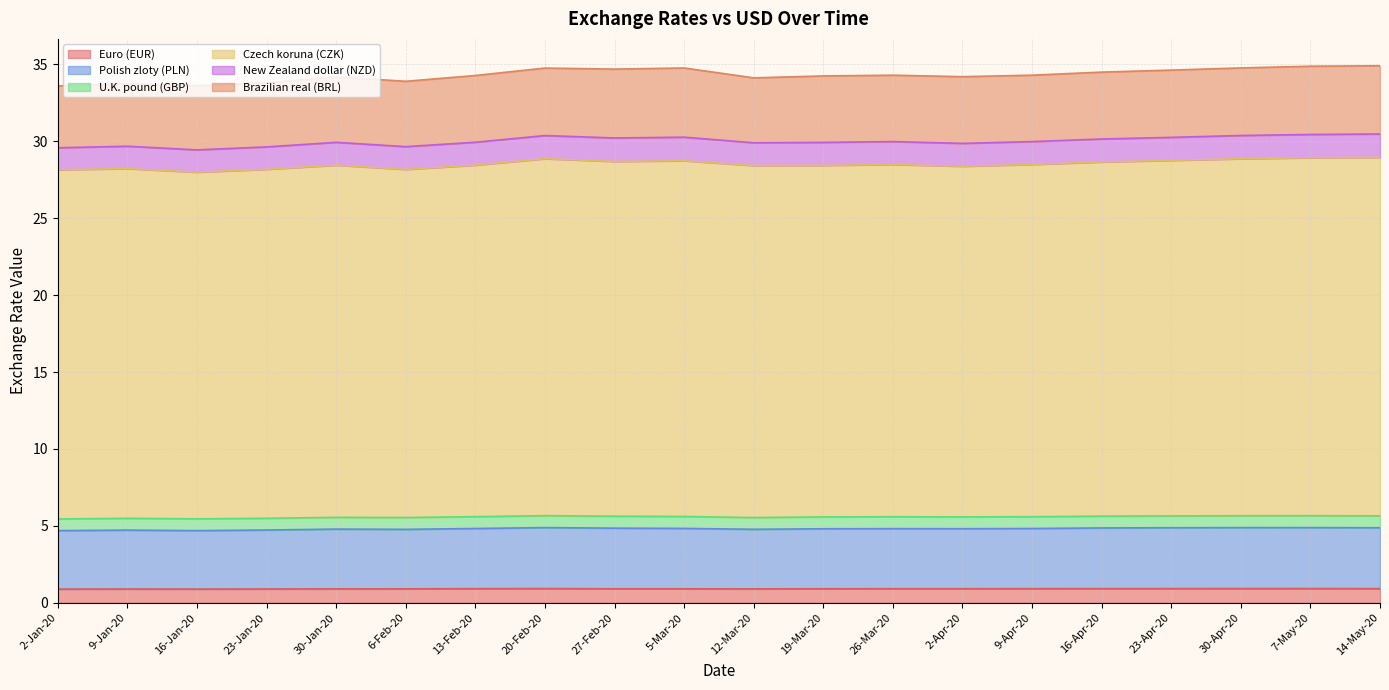

What position from the right is 16-Jan-20?

18